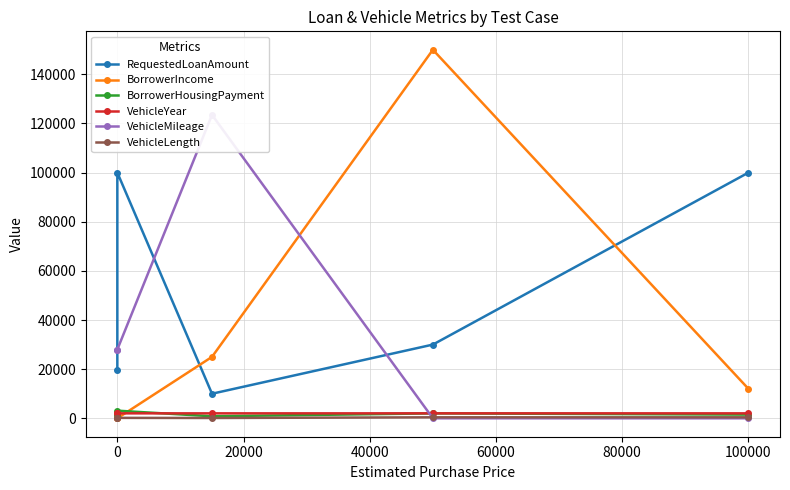

What is the greatest value displayed?

150000